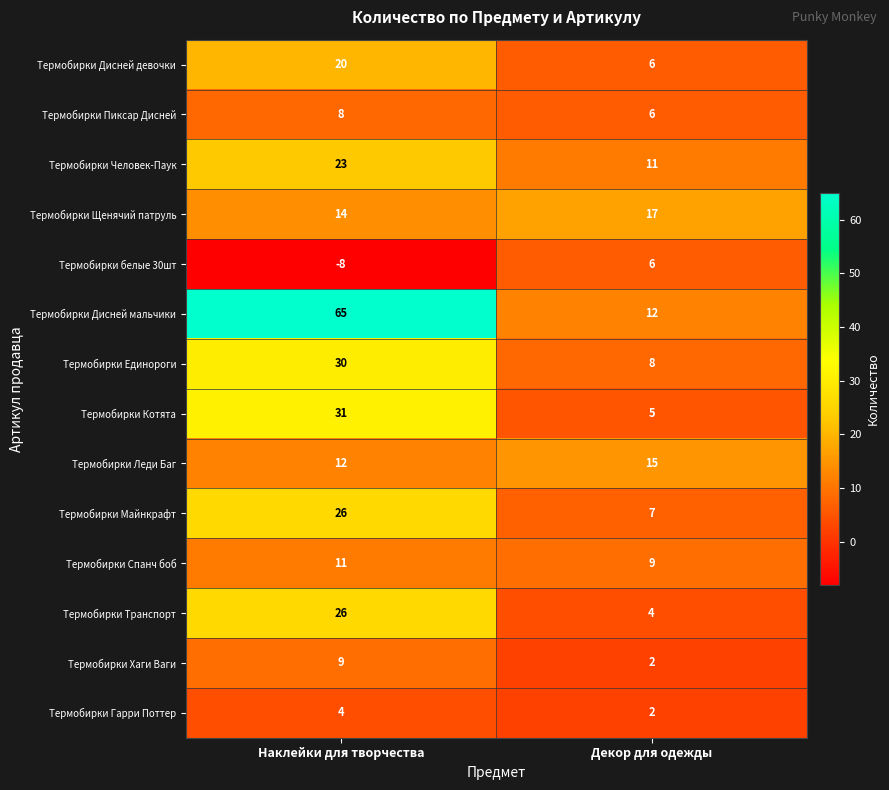

Which series has the largest range (max minus min)?

Термобирки Дисней мальчики